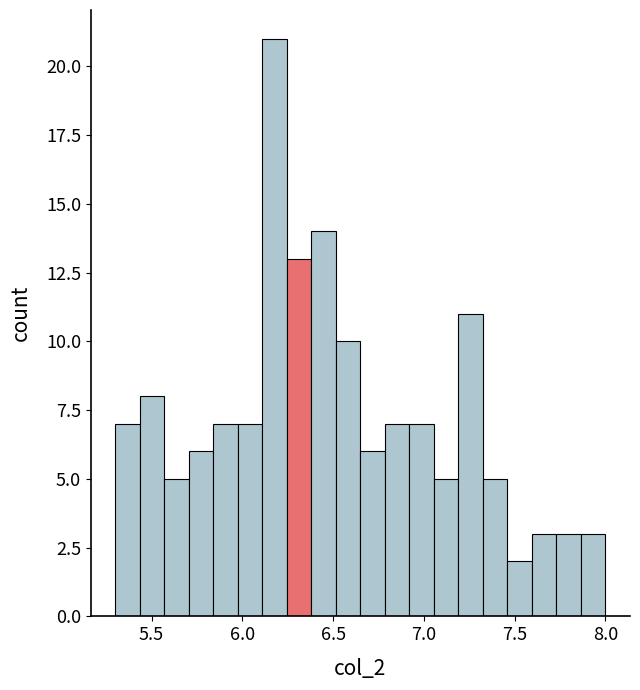

Around what value on the x-axis is the tallest bar? Give the approximate position of its centre, as read against the axis.

6.20